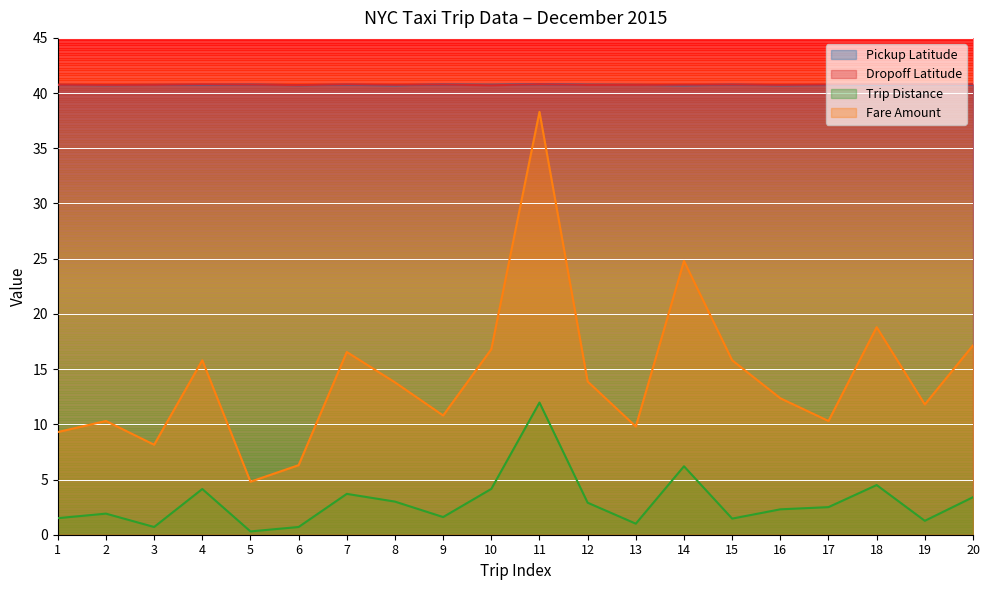

True or false: Trip Distance has more than 1 points higher than both neighbors.

True